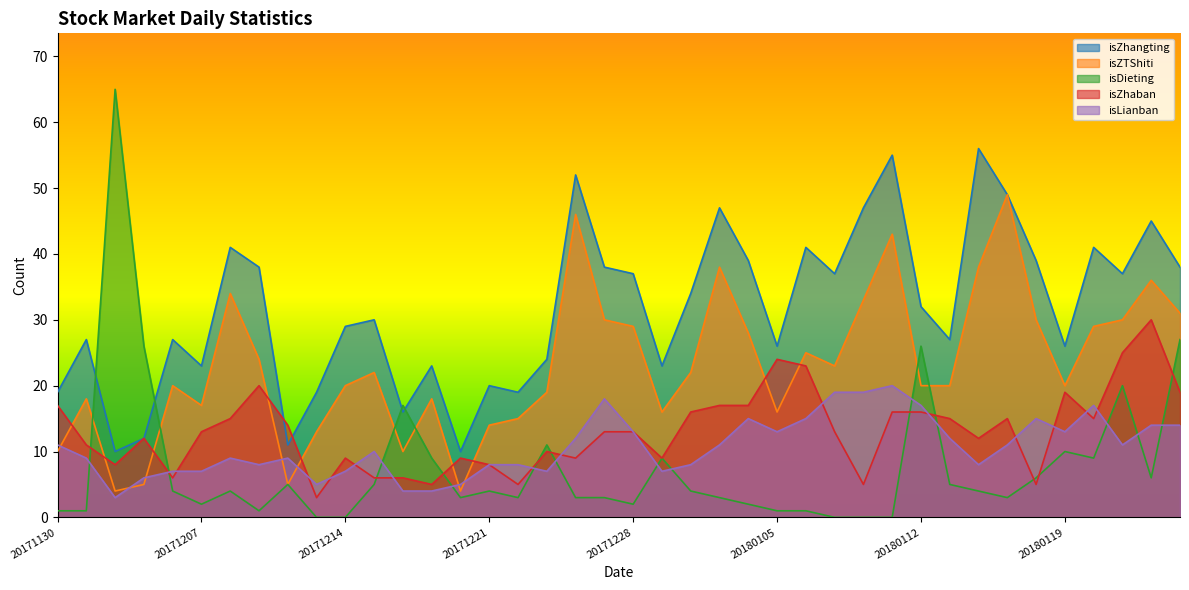

The value of isZhangting at 20180115 is 27. True or false?

True